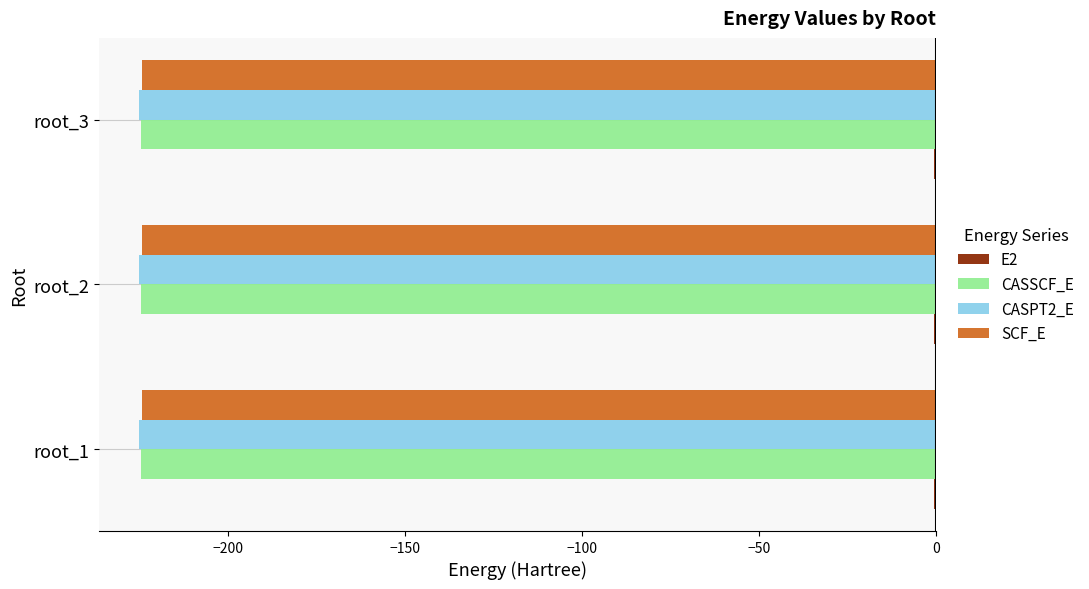

The value of CASPT2_E at root_2 is -342.6. True or false?

False